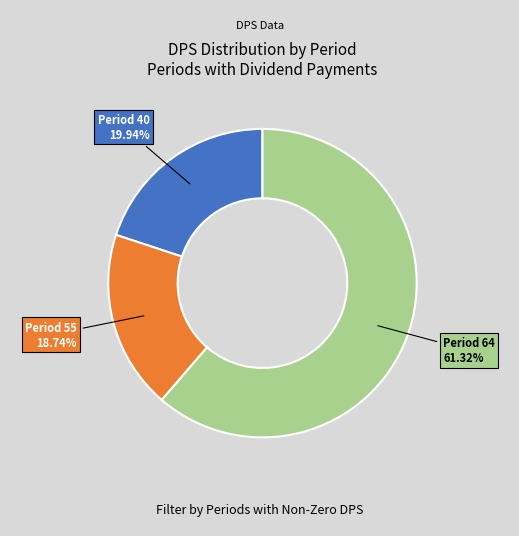

How many slices are in this pie chart?

3